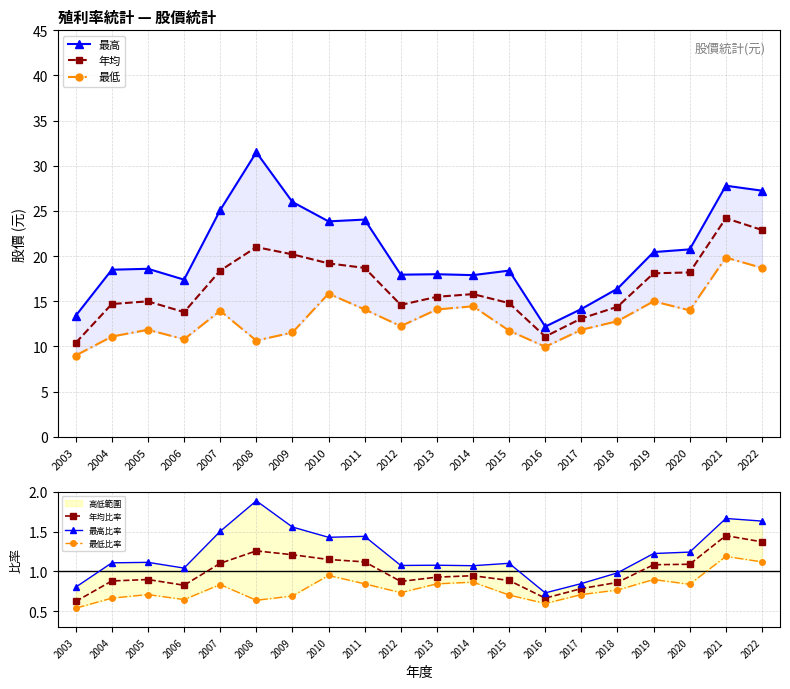

True or false: 年均 has a value of 11.5 at 2022.

False